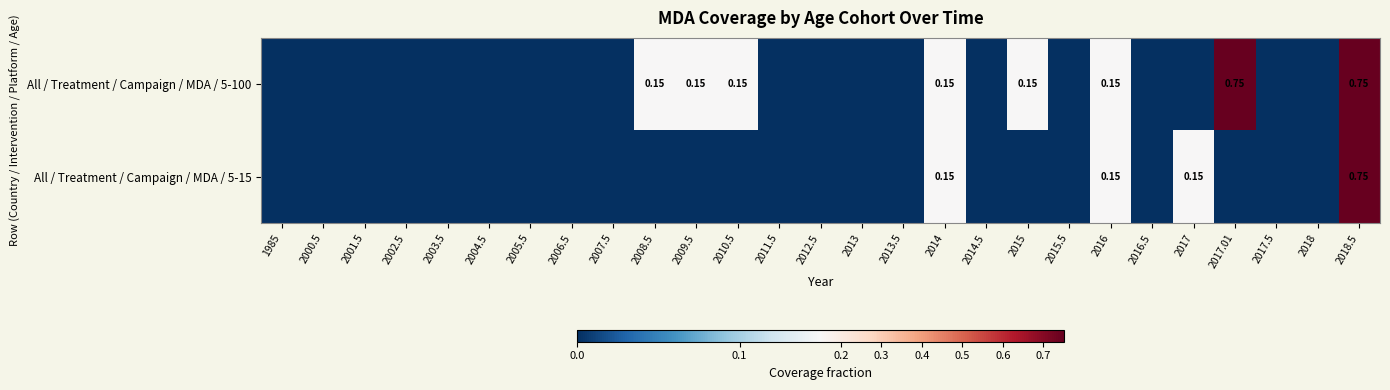

How many distinct data groups are displayed?

2